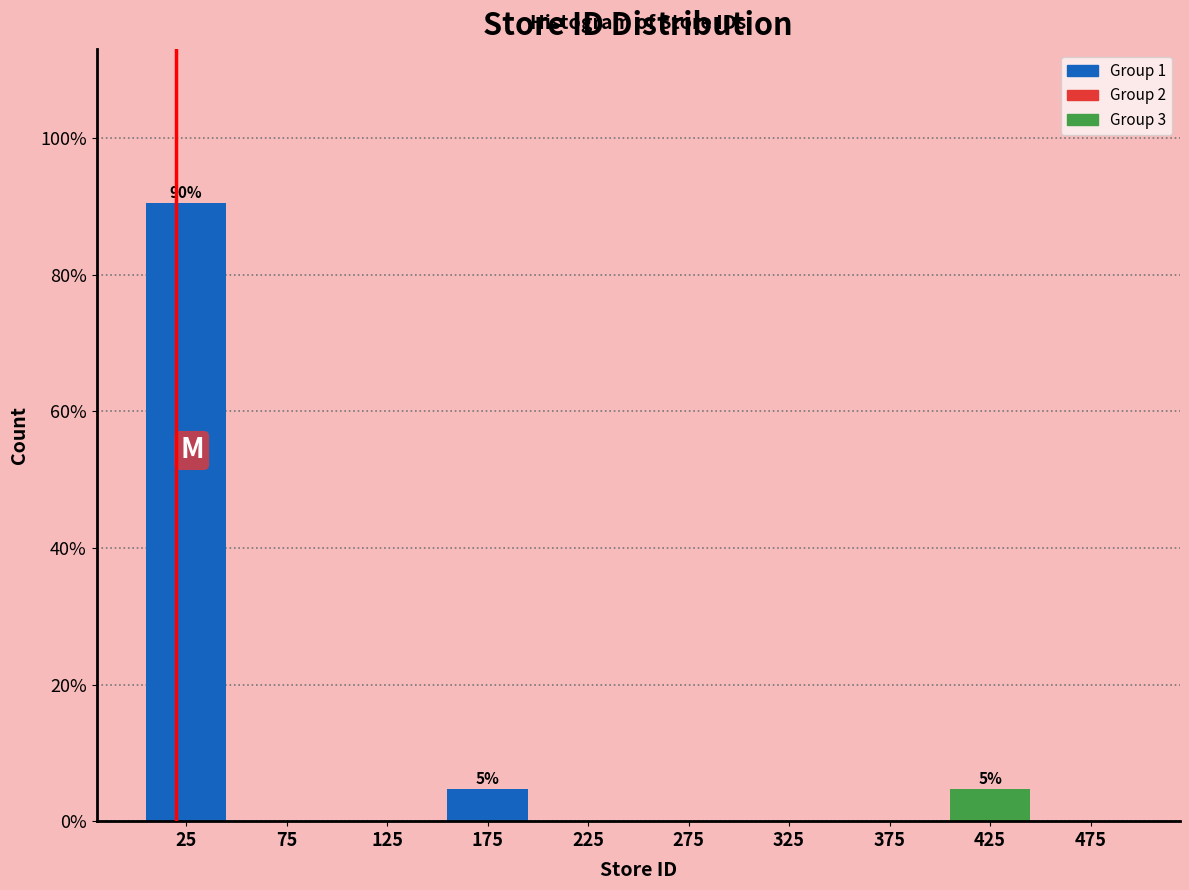

Over which range of the x-axis is the bar tallest?

0 to 50